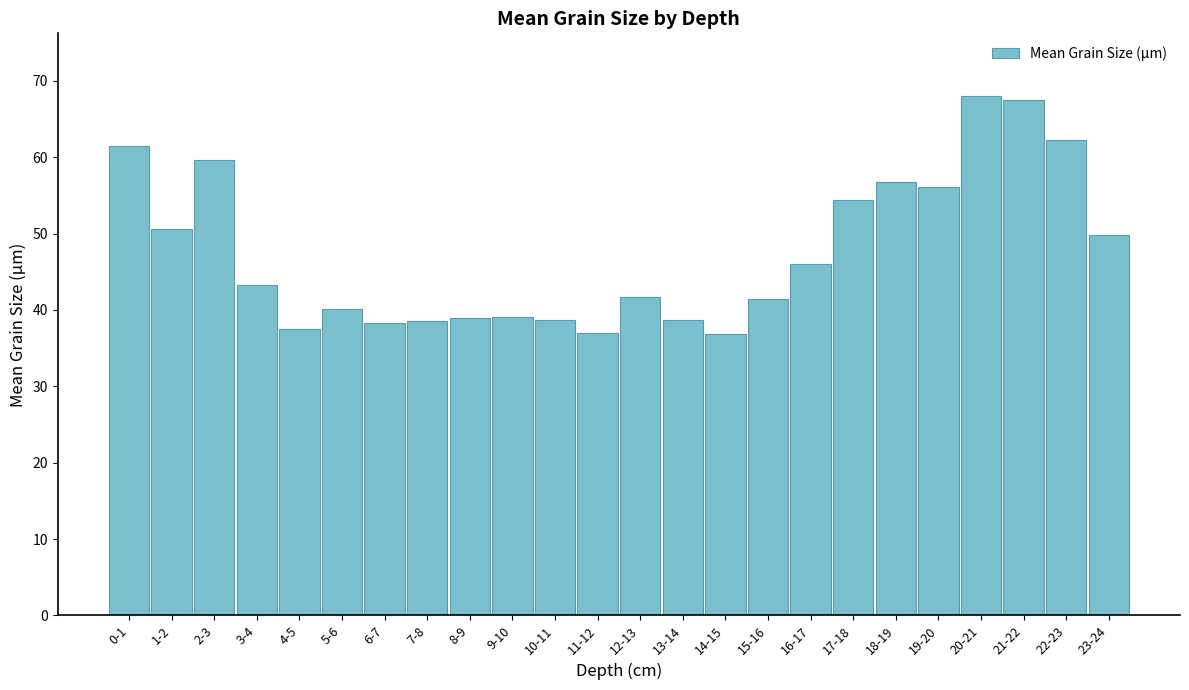

Does the chart contain any negative values?

No